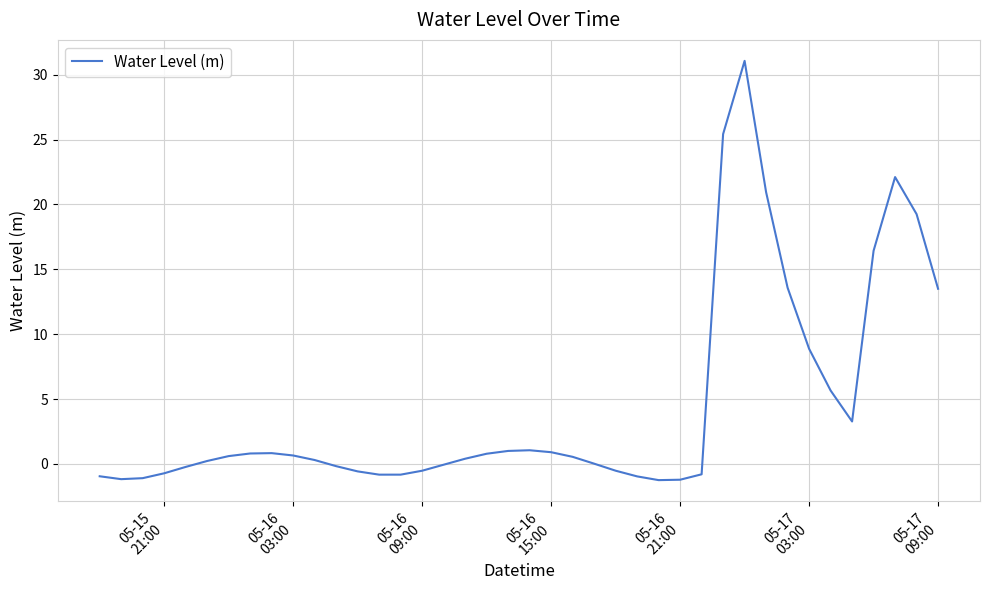

What is the minimum value shown in the chart?

-1.3